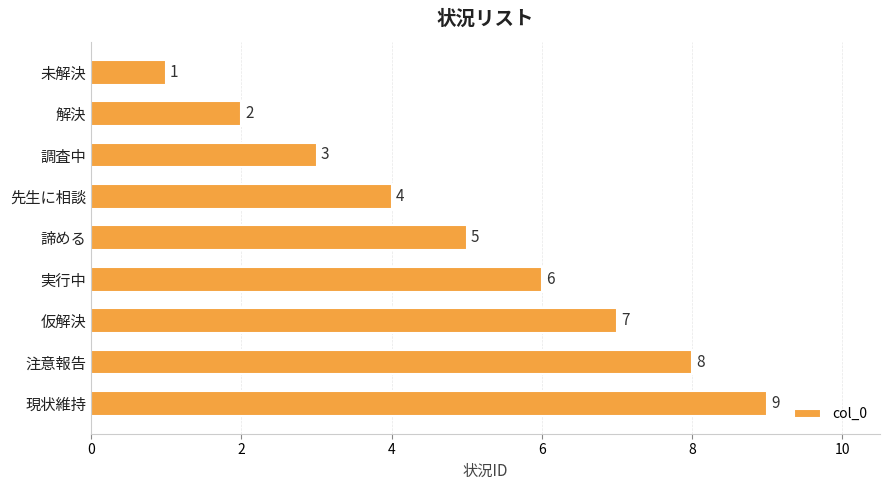

Approximately how many times larger is the value at 仮解決 compared to 実行中?

1.2